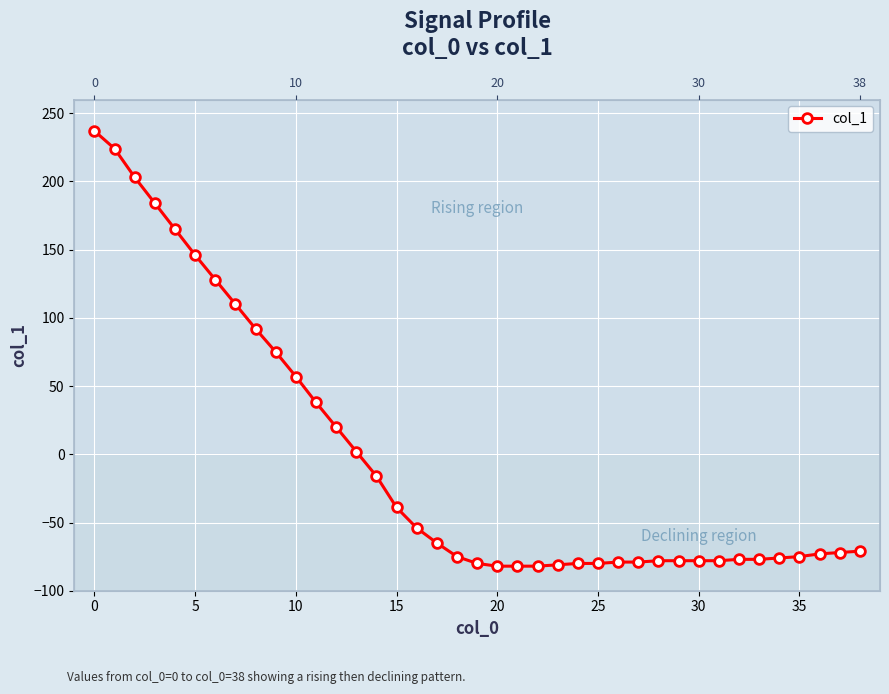

How many values are above zero?

14